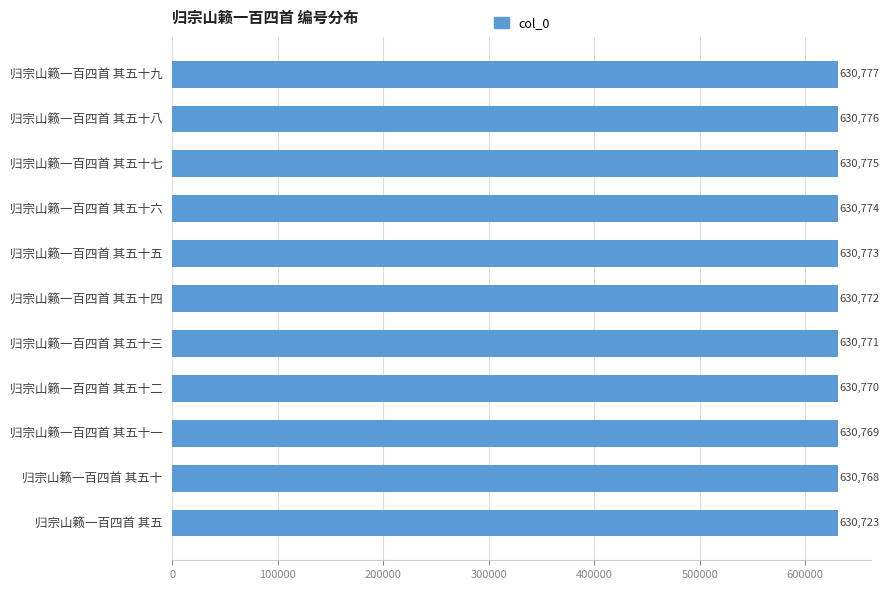

Reading top to bottom, list all the values displayed in this chart.

归宗山籁一百四首 其五十九=630777	归宗山籁一百四首 其五十八=630776	归宗山籁一百四首 其五十七=630775	归宗山籁一百四首 其五十六=630774	归宗山籁一百四首 其五十五=630773	归宗山籁一百四首 其五十四=630772	归宗山籁一百四首 其五十三=630771	归宗山籁一百四首 其五十二=630770	归宗山籁一百四首 其五十一=630769	归宗山籁一百四首 其五十=630768	归宗山籁一百四首 其五=630723